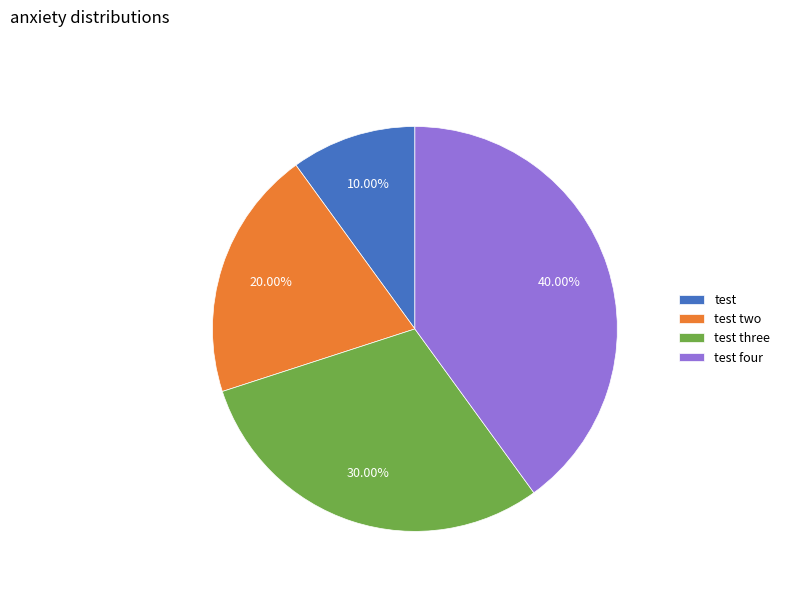

True or false: test accounts for 10% of the total.

True